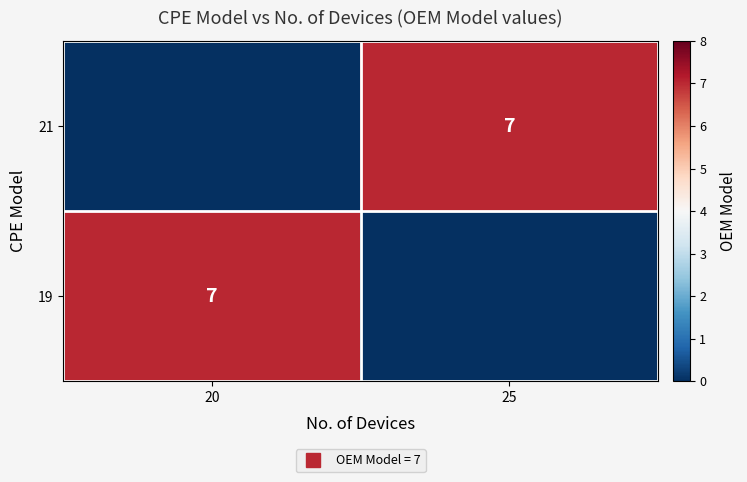

Which series changed the most between 20 and 25?

19